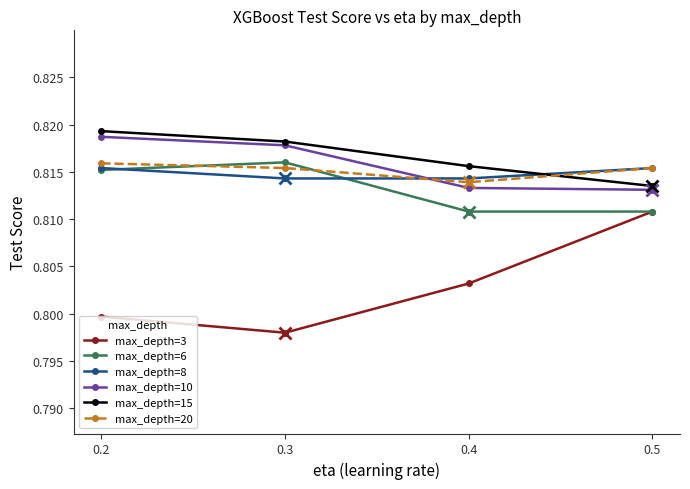

Is the value of max_depth=20 at 0.5 greater than the value of max_depth=15 at 0.5?

Yes